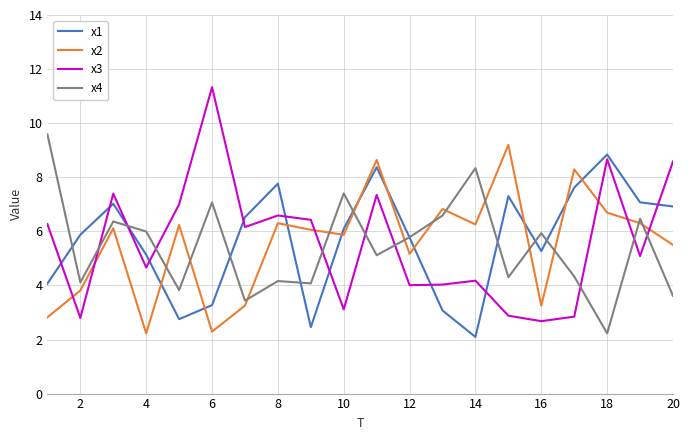

After their last crossing, which series has the higher values: x4 or x3?

x3